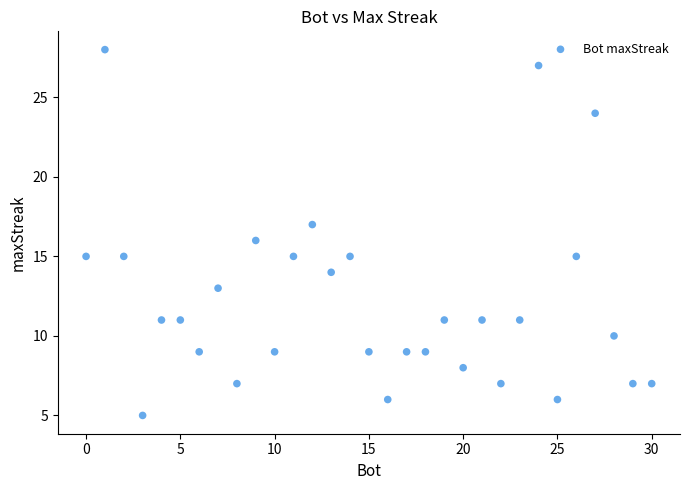

What is the range of Y values (max minus min)?

23